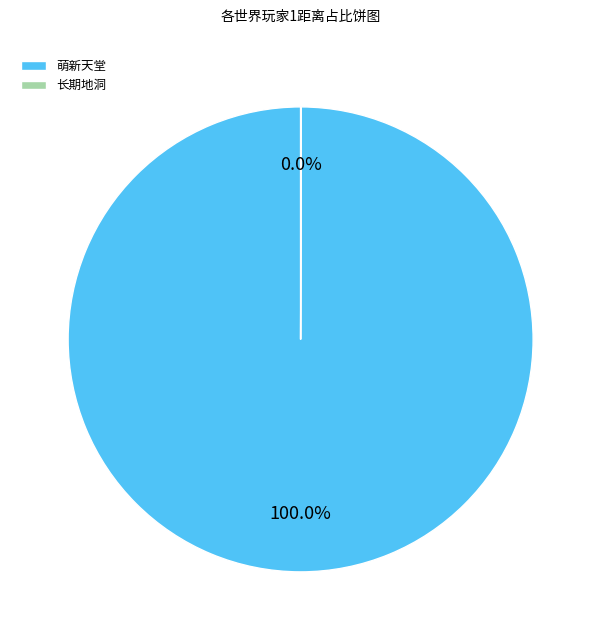

Which category has the biggest portion of the pie?

萌新天堂